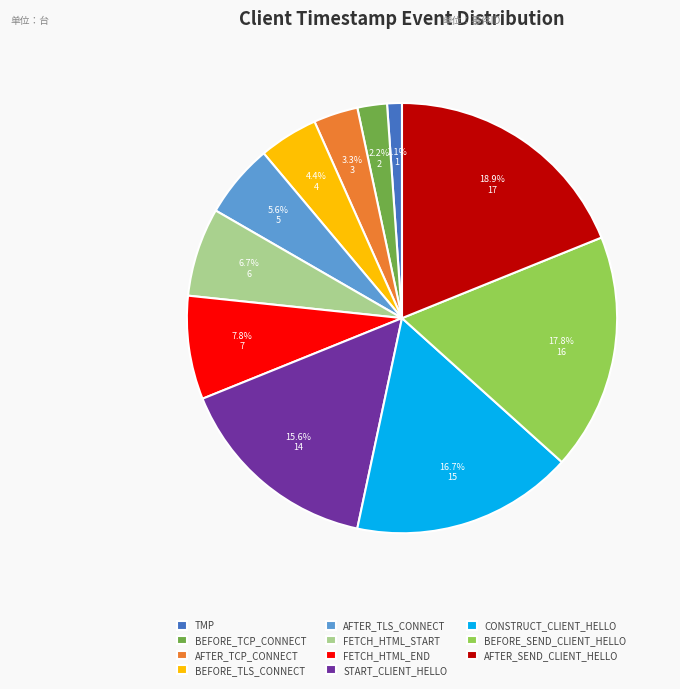

To the nearest percent, what is the average slice percentage?

9%